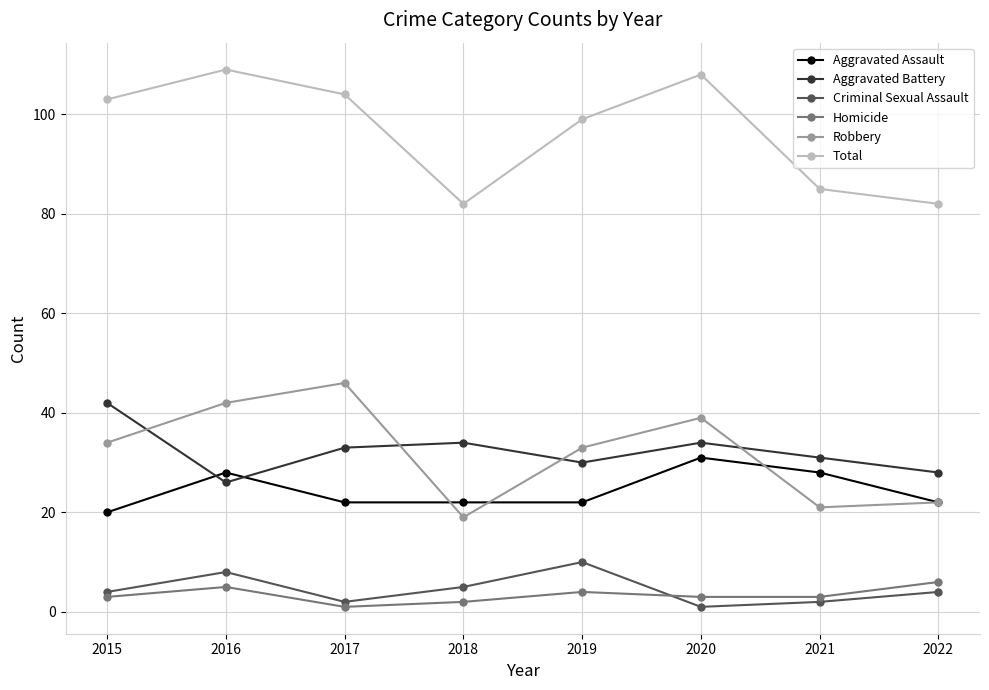

What is the maximum value shown in the chart?

109